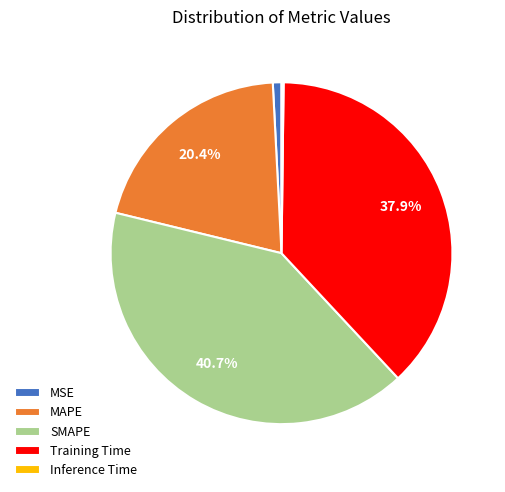

How much of the chart is everything except MAPE?

79.6%